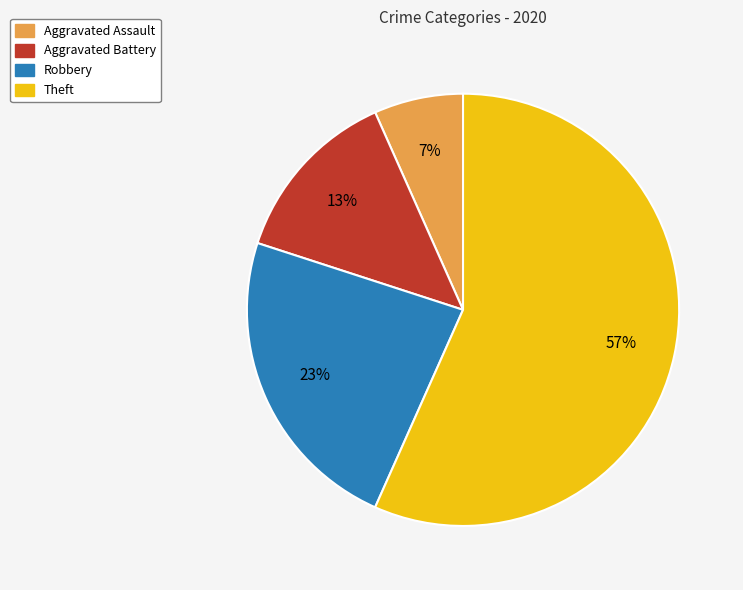

Which slice is the largest?

Theft